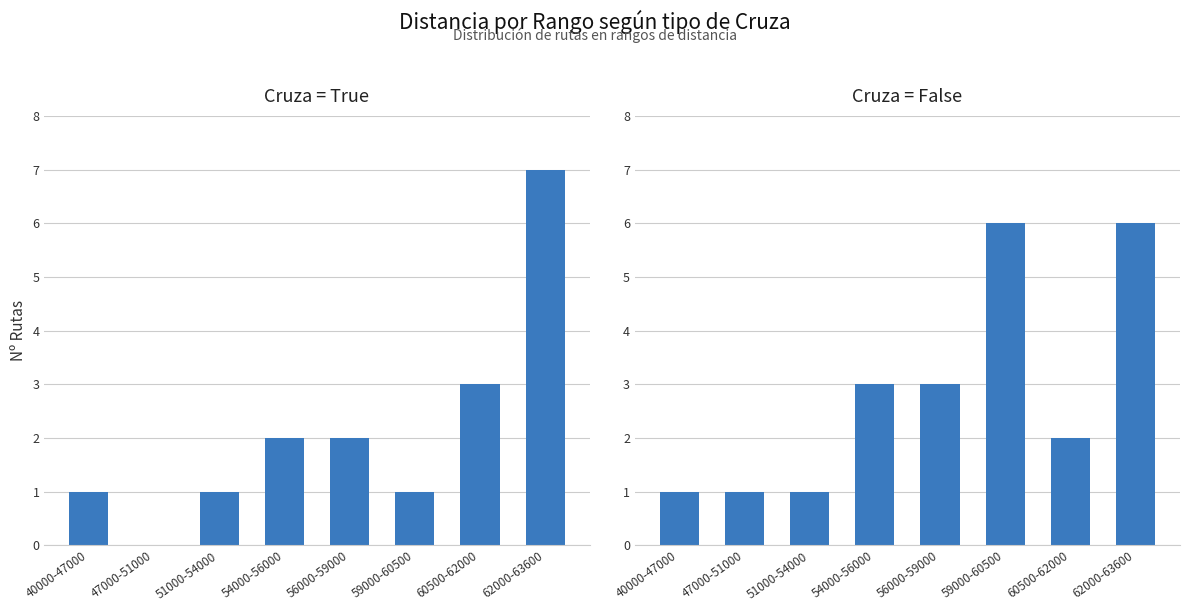

What is the label of the 4th bar from the left?

54000-56000